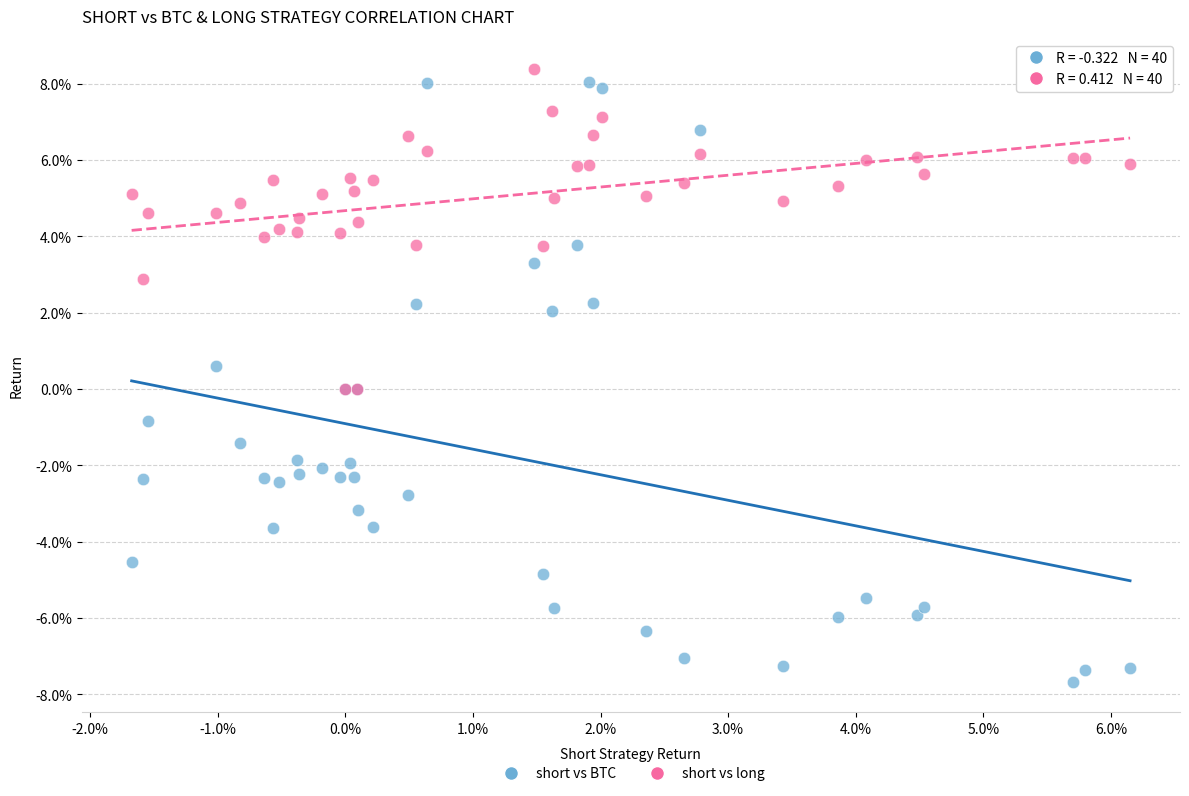

Which series reaches the minimum Y coordinate?

short vs BTC